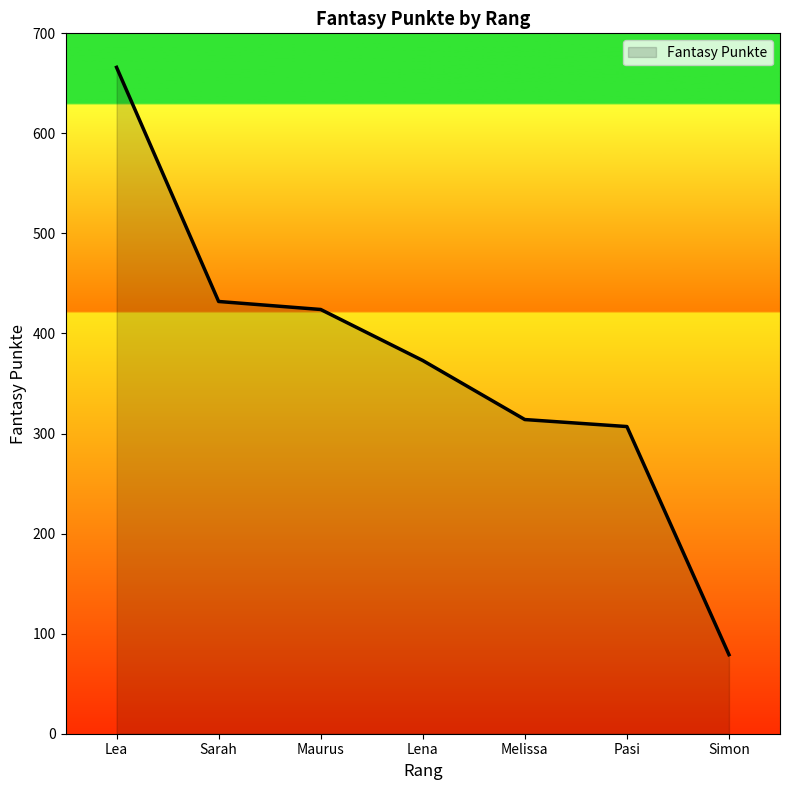

What is the average value?

371